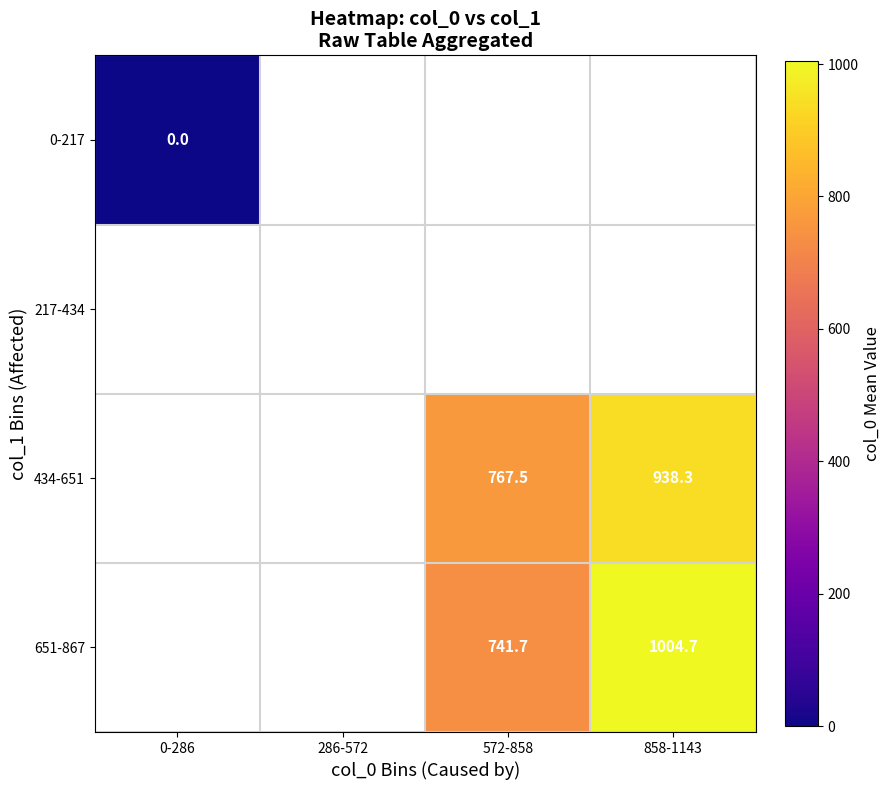

True or false: 651-867 has a value of 741.7 at 572-858.

True